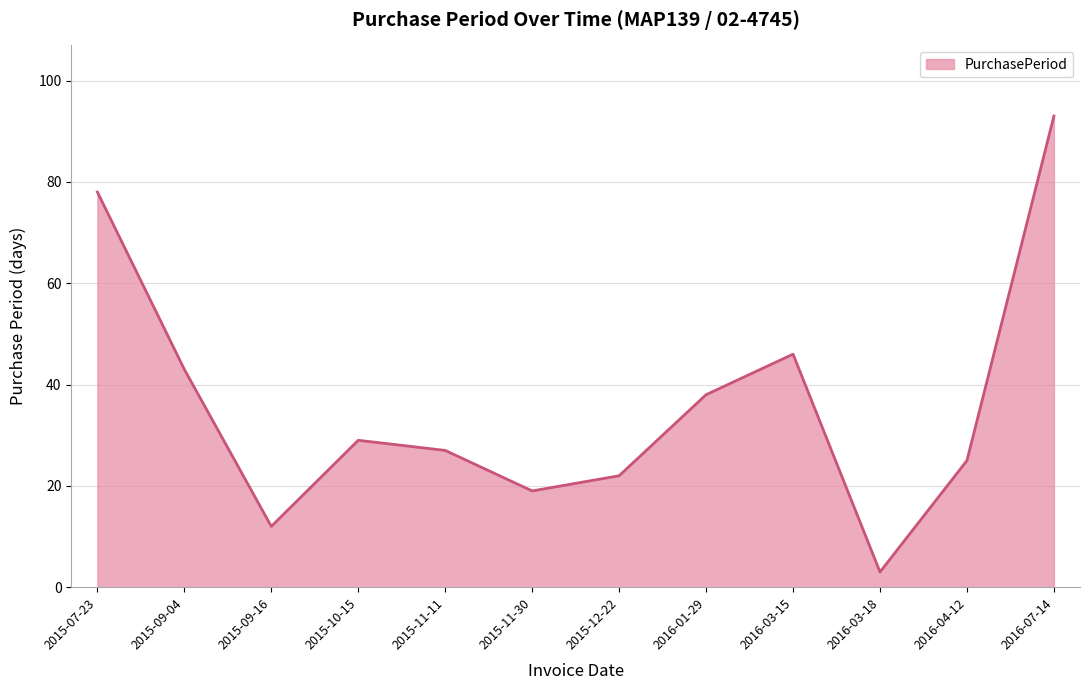

Approximately how many times larger is the value at 2015-11-30 compared to 2016-03-15?

0.4